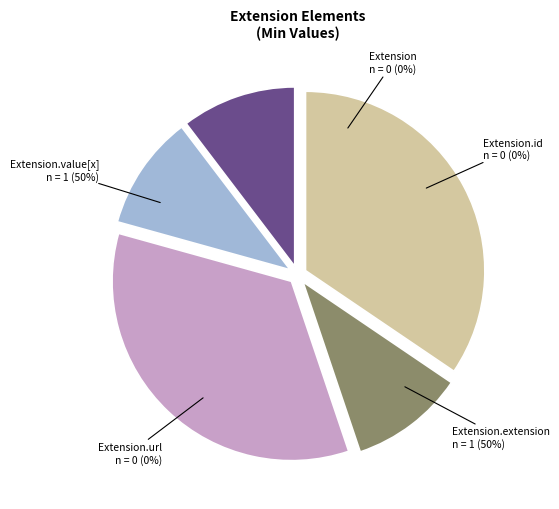

The Extension.extension slice represents 37% of the pie. True or false?

False